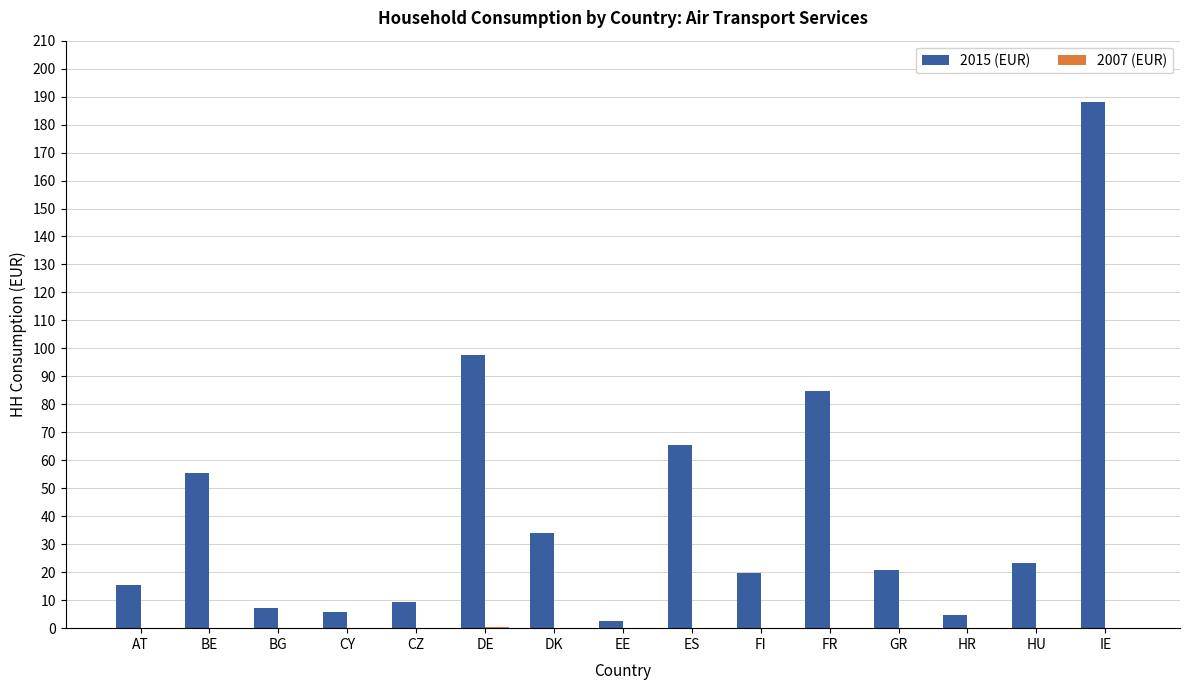

Which category has the highest value in the 2015 (EUR) series?

IE